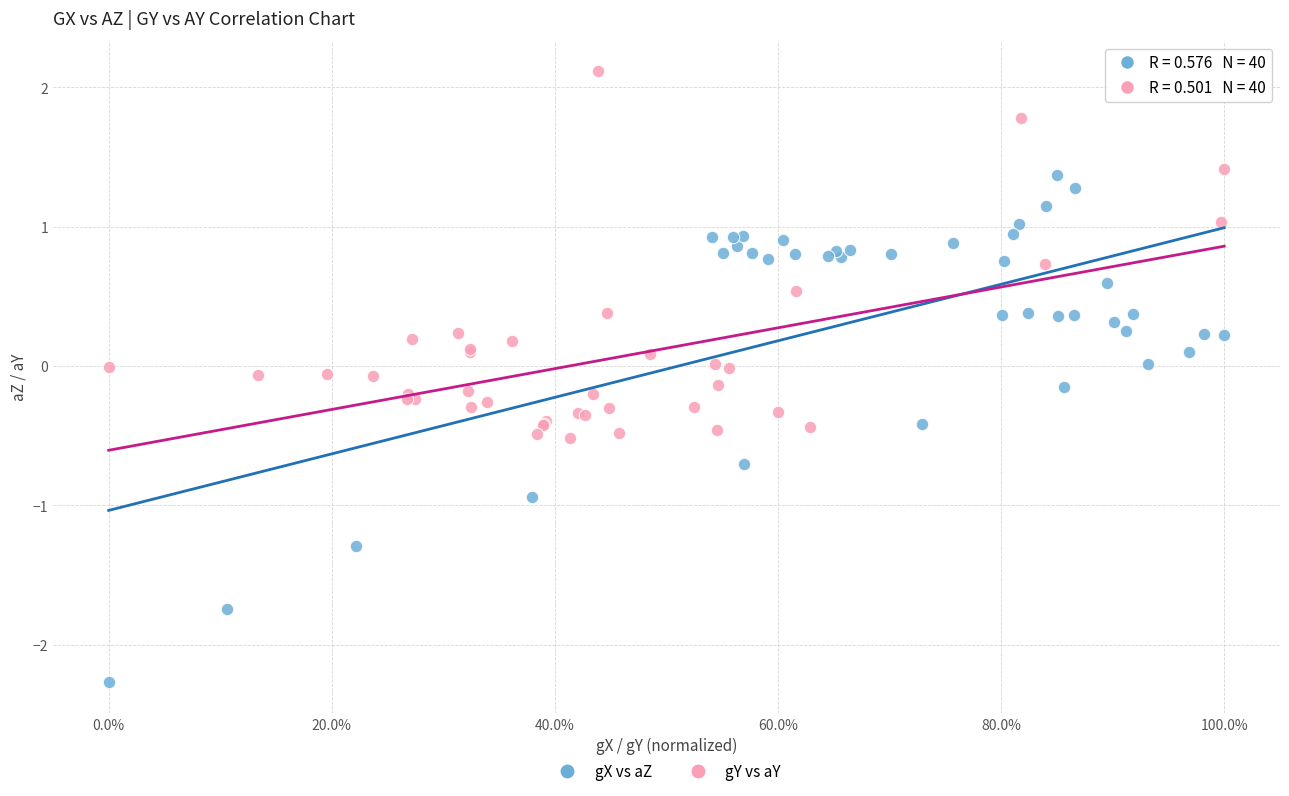

Which series reaches the maximum Y coordinate?

gY vs aY